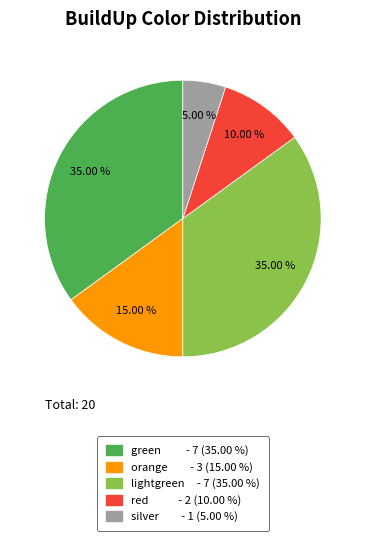

What percentage is NOT represented by orange?

85.0%